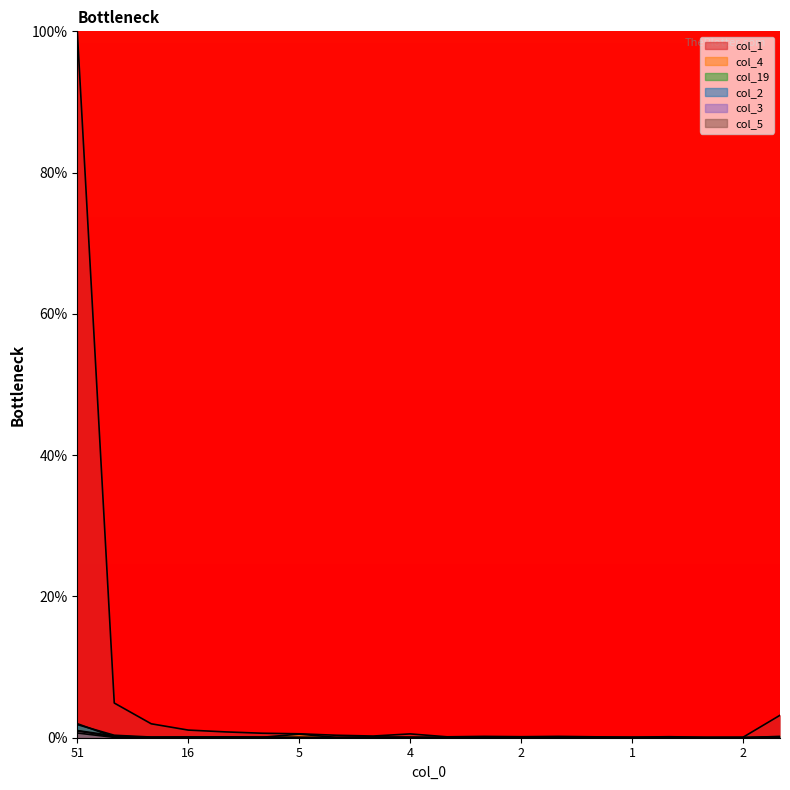

Count the number of data series in this chart.

6